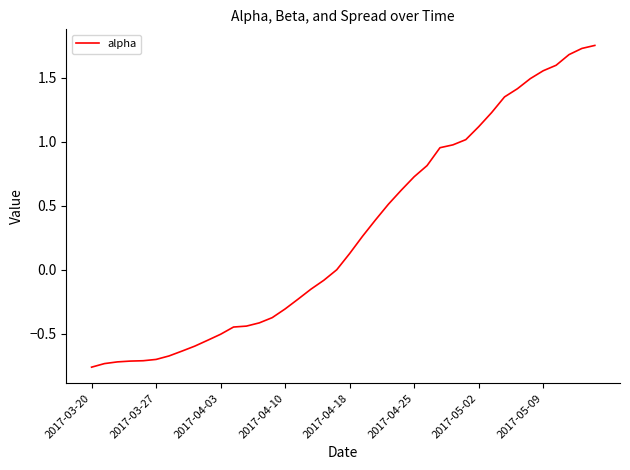

What is the difference between the maximum and minimum values?

2.5